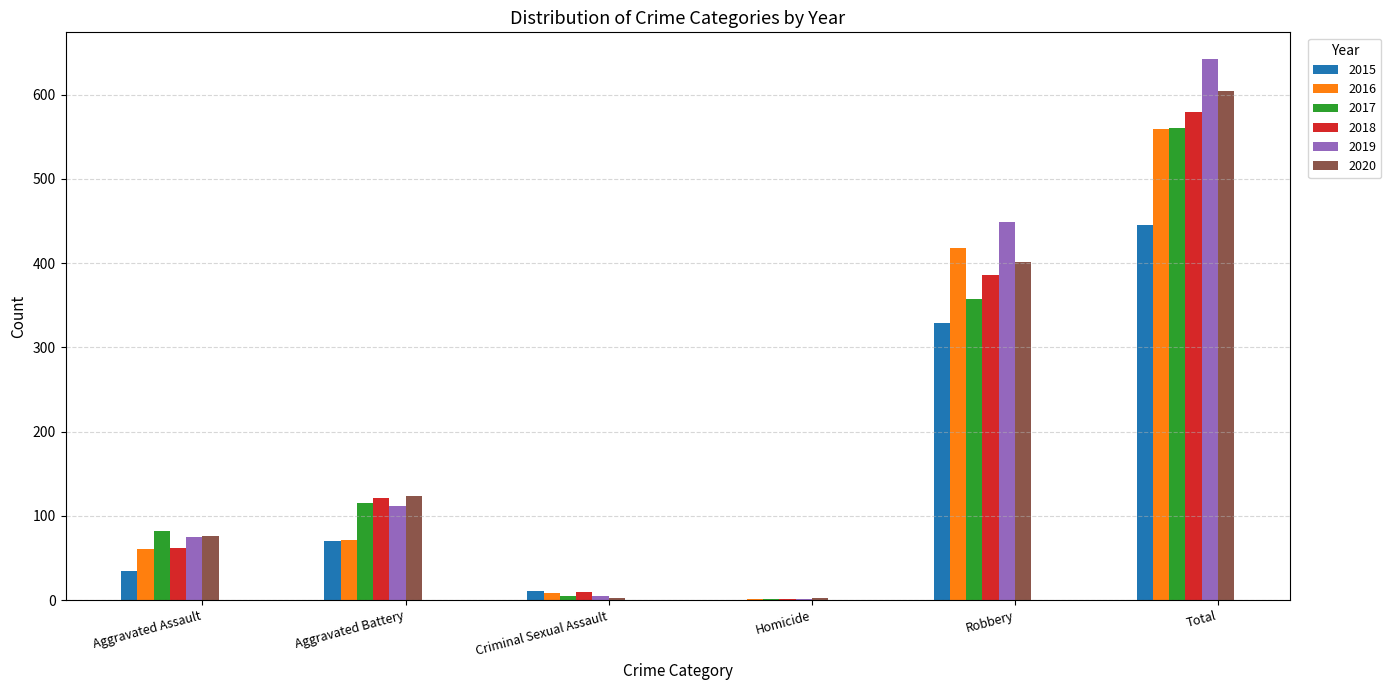

How many data points does each series have?

6